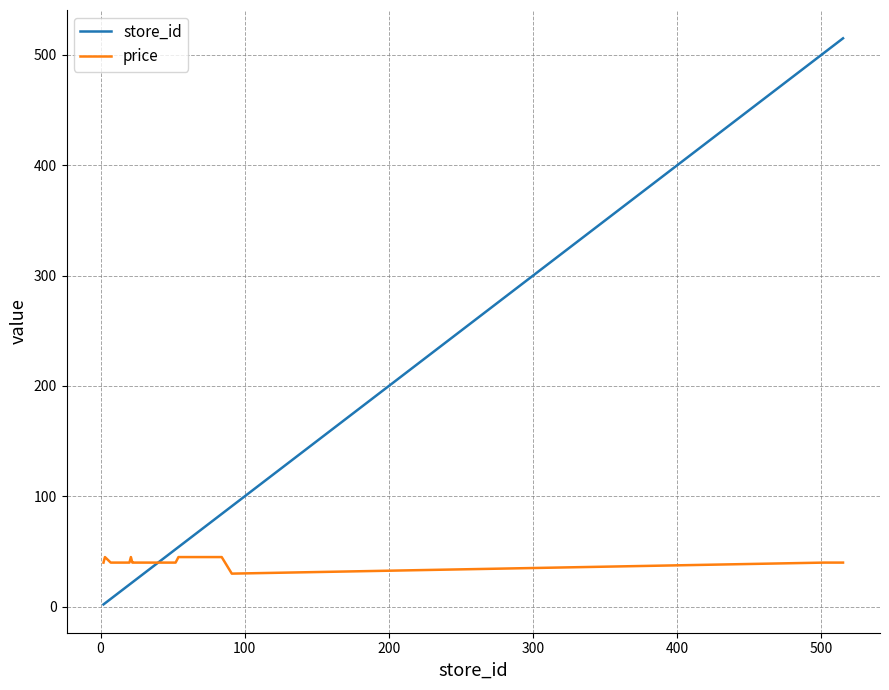

List the series in order of their overall mean, highest first.

store_id, price